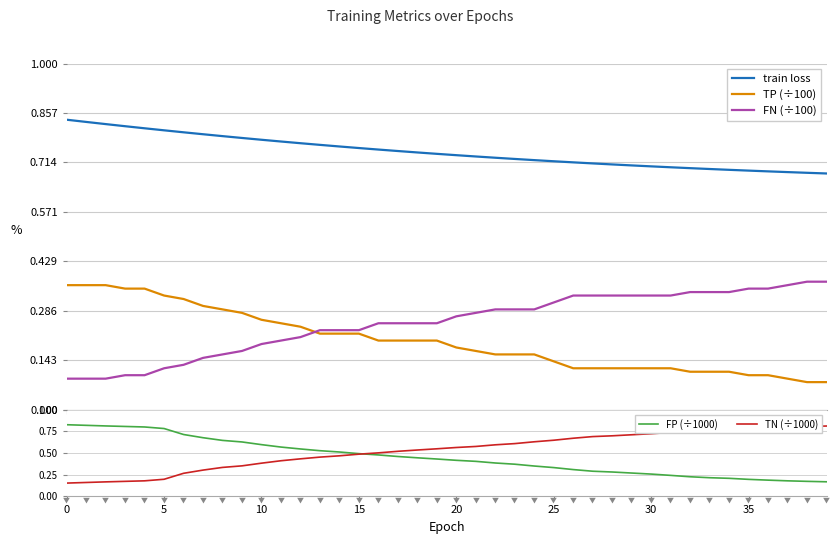

Which series has the widest spread of values?

FP (÷1000)